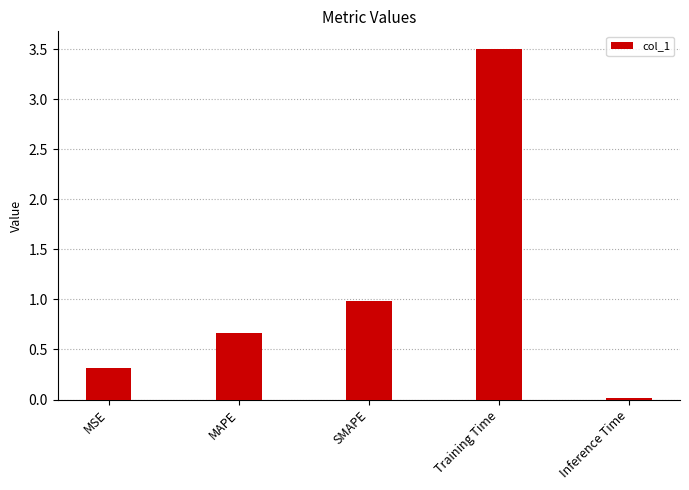

True or false: the data shows 6.0 at Training Time.

False